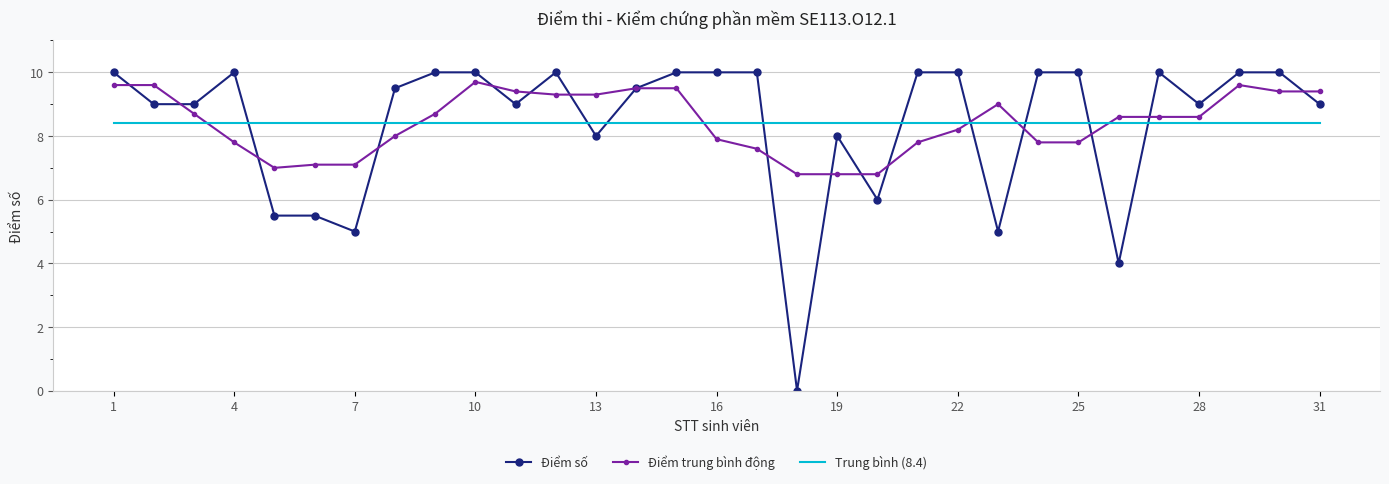

What is the highest value of the Điểm số series?

10.0